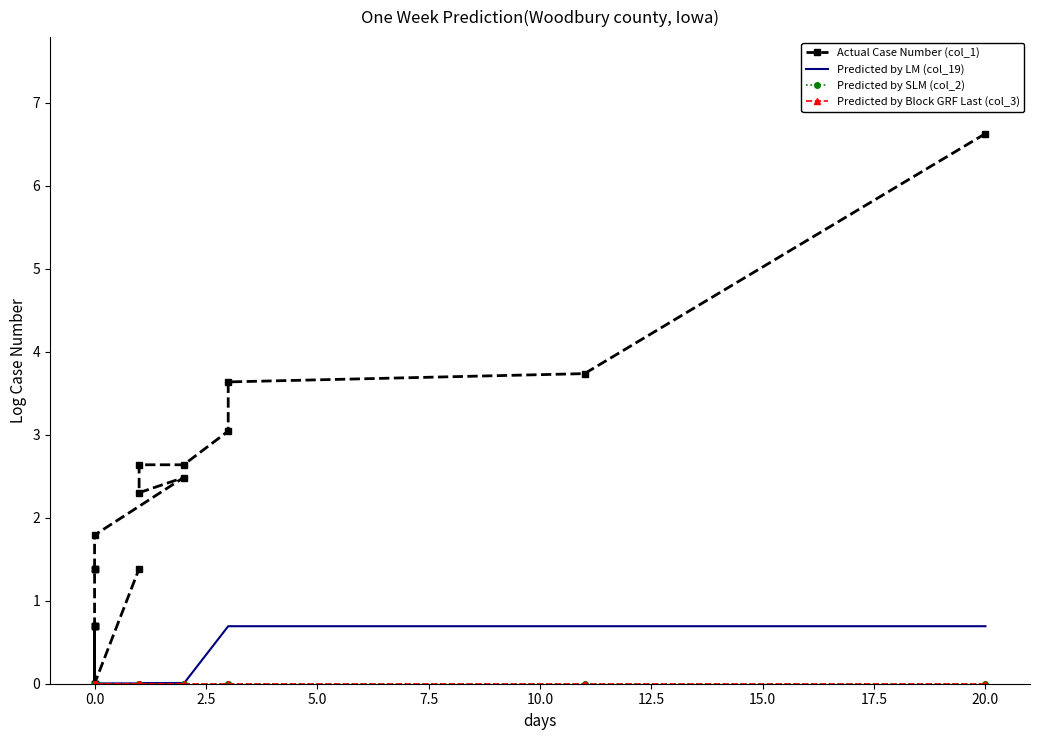

Which series has the widest spread of values?

Actual Case Number (col_1)